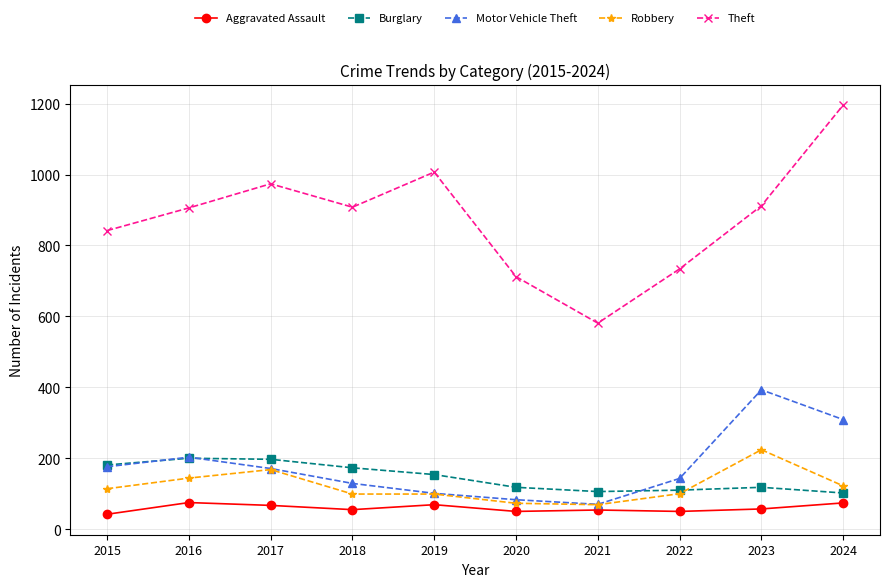

Which series changed the most between 2016 and 2023?

Motor Vehicle Theft